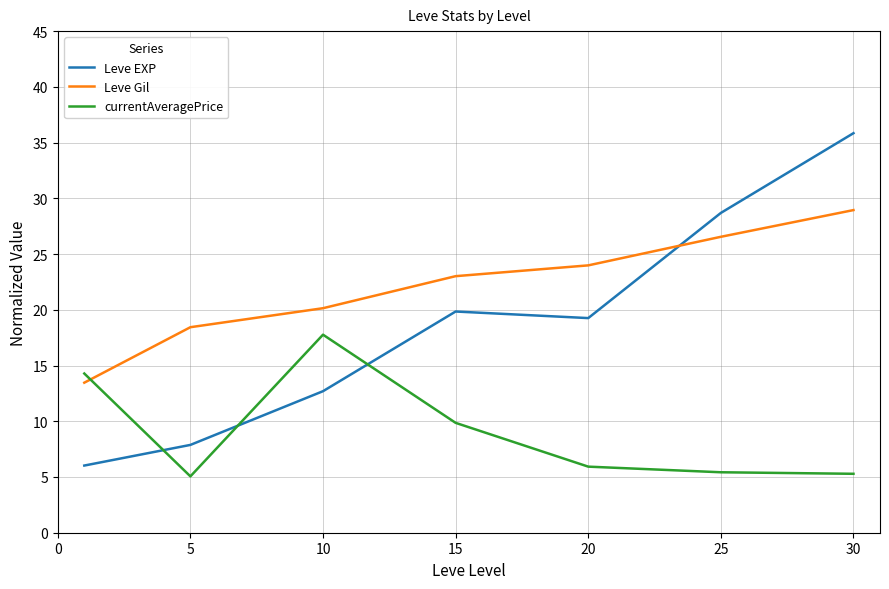

What is the greatest value displayed?

35.8